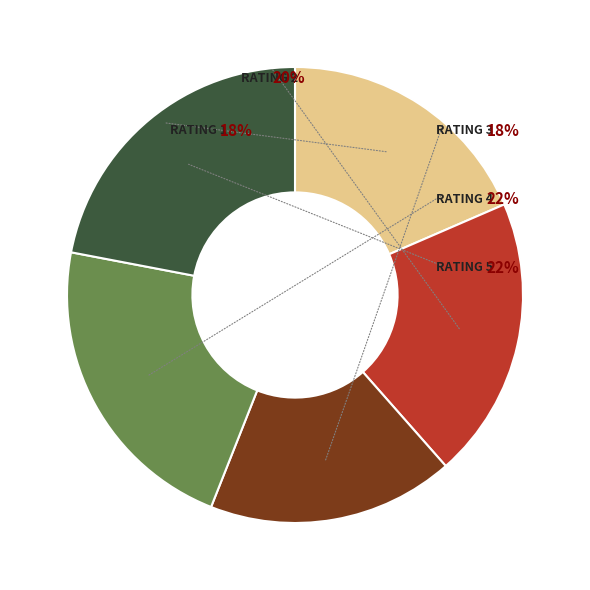

The 4 slice represents 22% of the pie. True or false?

True